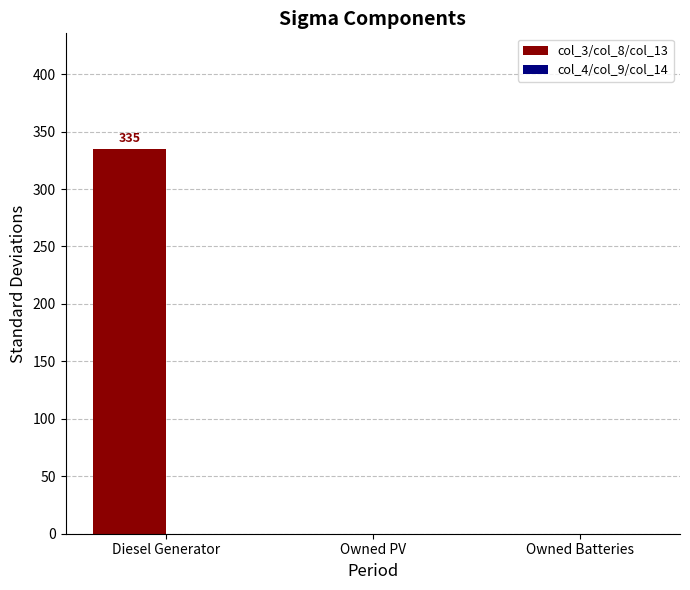

How many series are shown in this chart?

1